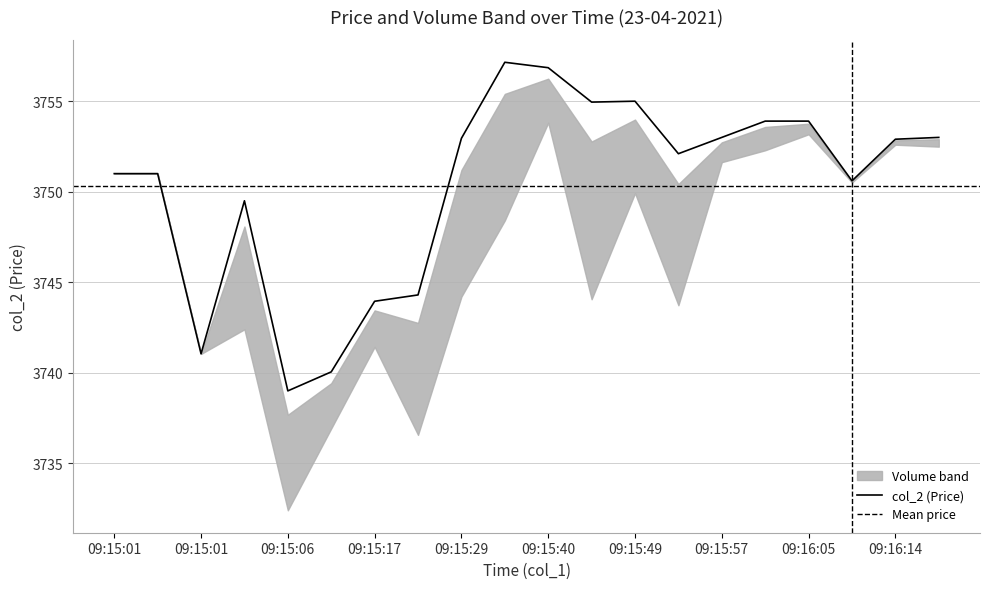

What is the label of the 5th point from the left?

09:15:06